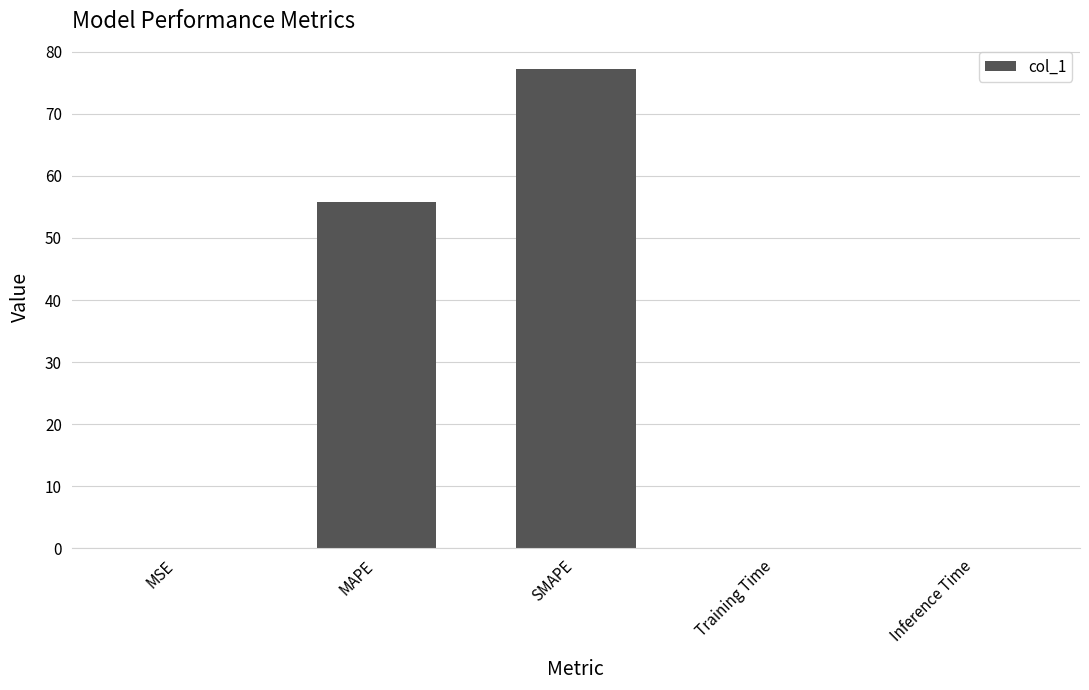

What is the greatest value displayed?

77.3